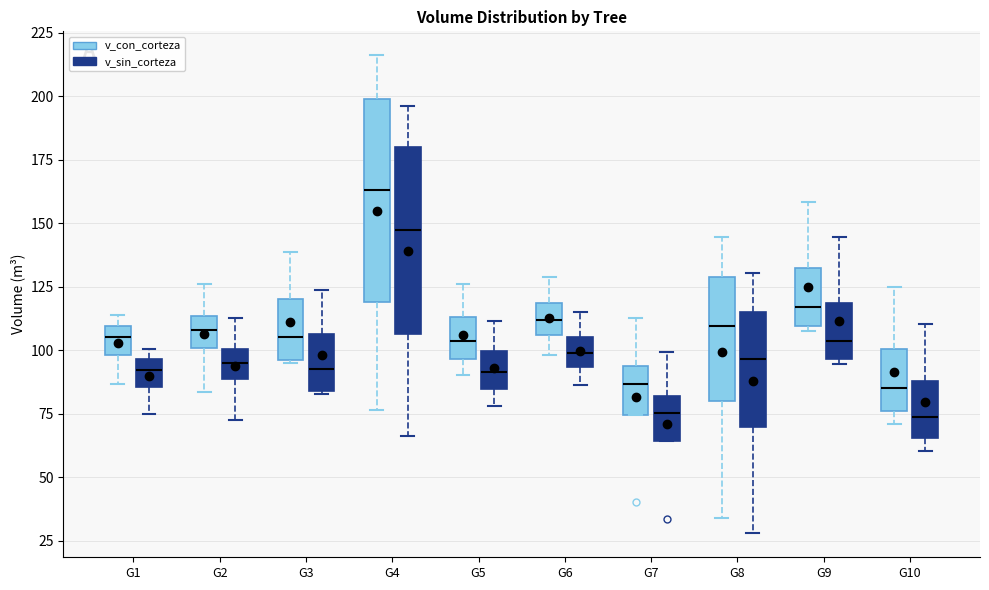

Reading left to right, transcribe this box plot: for each box, give where its median line is, the range the box spans, and where its two whiskers end, as read against the y-axis. The values are not printed on the chart, so give them approximately, as read against the axis.

G1 (v_con_corteza): median 105, box 100 to 110, whiskers 85 to 115
G1 (v_sin_corteza): median 90, box 85 to 95, whiskers 75 to 100
G2 (v_con_corteza): median 110, box 100 to 115, whiskers 85 to 125
G2 (v_sin_corteza): median 95, box 90 to 100, whiskers 75 to 115
G3 (v_con_corteza): median 105, box 95 to 120, whiskers 95 to 140
G3 (v_sin_corteza): median 95, box 85 to 105, whiskers 85 to 125
G4 (v_con_corteza): median 165, box 120 to 200, whiskers 75 to 215
G4 (v_sin_corteza): median 145, box 105 to 180, whiskers 65 to 195
G5 (v_con_corteza): median 105, box 95 to 115, whiskers 90 to 125
G5 (v_sin_corteza): median 90, box 85 to 100, whiskers 80 to 110
G6 (v_con_corteza): median 110, box 105 to 120, whiskers 100 to 130
G6 (v_sin_corteza): median 100, box 95 to 105, whiskers 85 to 115
G7 (v_con_corteza): median 85, box 75 to 95, whiskers 75 to 115
G7 (v_sin_corteza): median 75, box 65 to 80, whiskers 65 to 100
G8 (v_con_corteza): median 110, box 80 to 130, whiskers 35 to 145
G8 (v_sin_corteza): median 95, box 70 to 115, whiskers 30 to 130
G9 (v_con_corteza): median 115, box 110 to 130, whiskers 110 (just below the box's lower edge) to 160
G9 (v_sin_corteza): median 105, box 95 to 120, whiskers 95 (just below the box's lower edge) to 145
G10 (v_con_corteza): median 85, box 75 to 100, whiskers 70 to 125
G10 (v_sin_corteza): median 75, box 65 to 90, whiskers 60 to 110